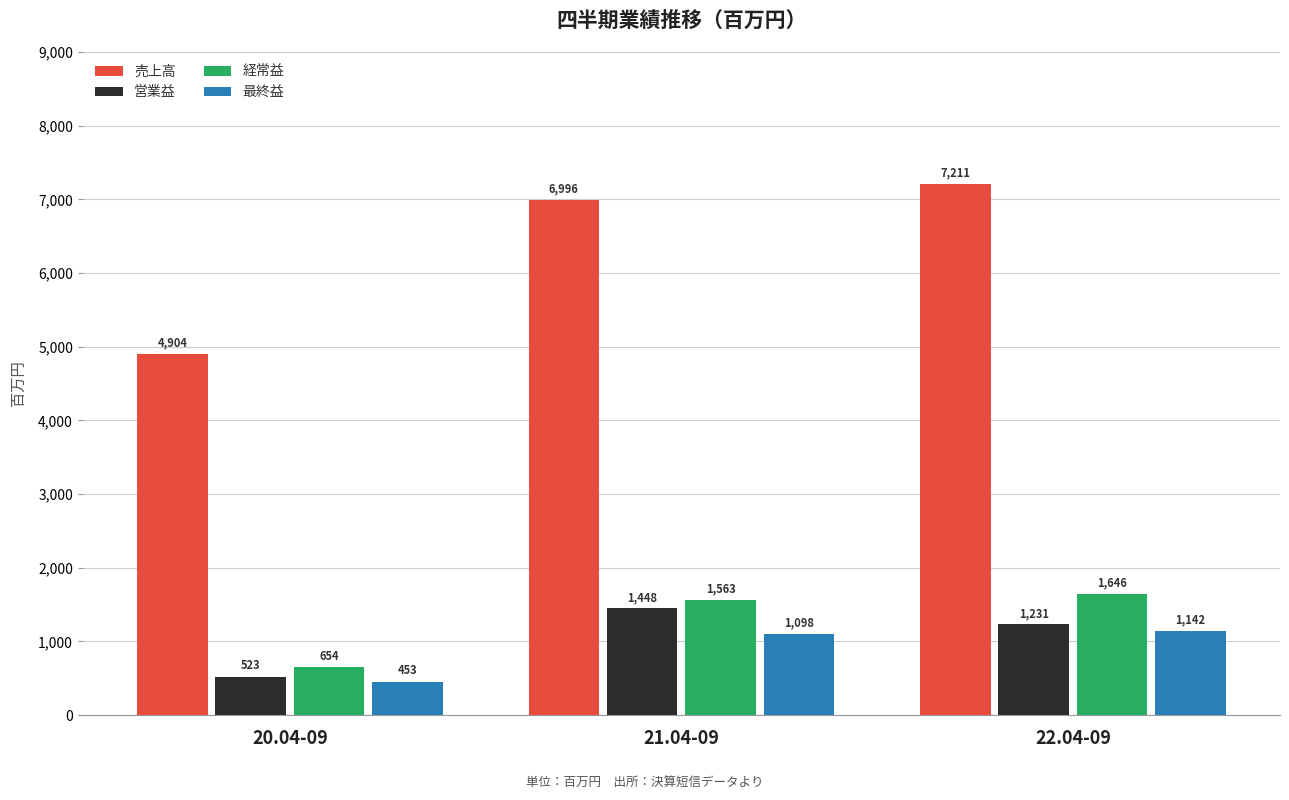

How many distinct data groups are displayed?

4